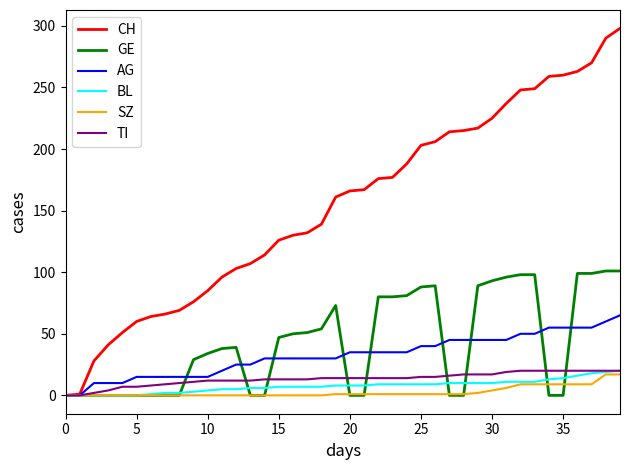

Is this an area chart (filled region under the line)?

No